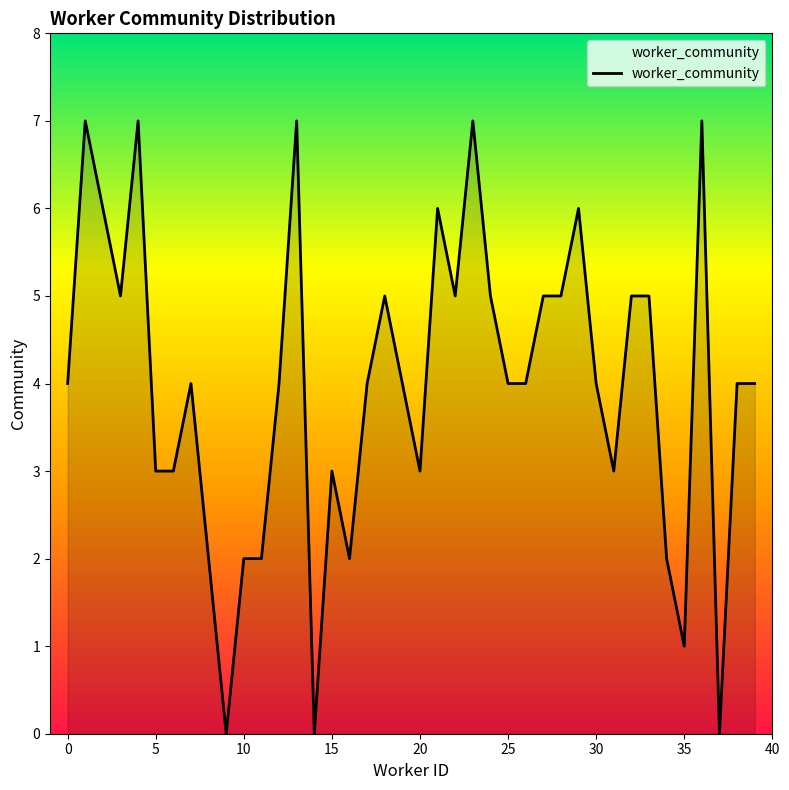

What is the difference between the maximum and minimum values?

7